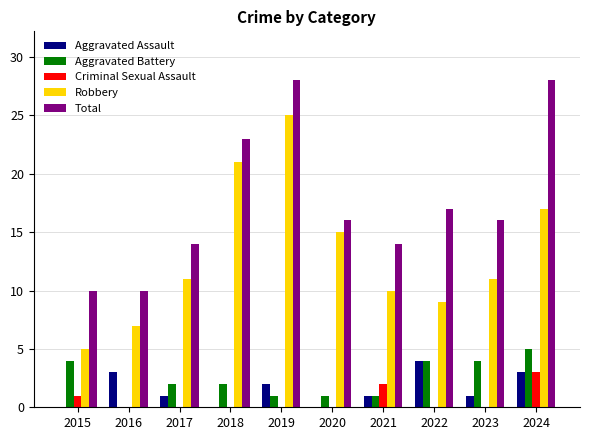

Between 2019 and 2024, which series saw the biggest shift?

Robbery